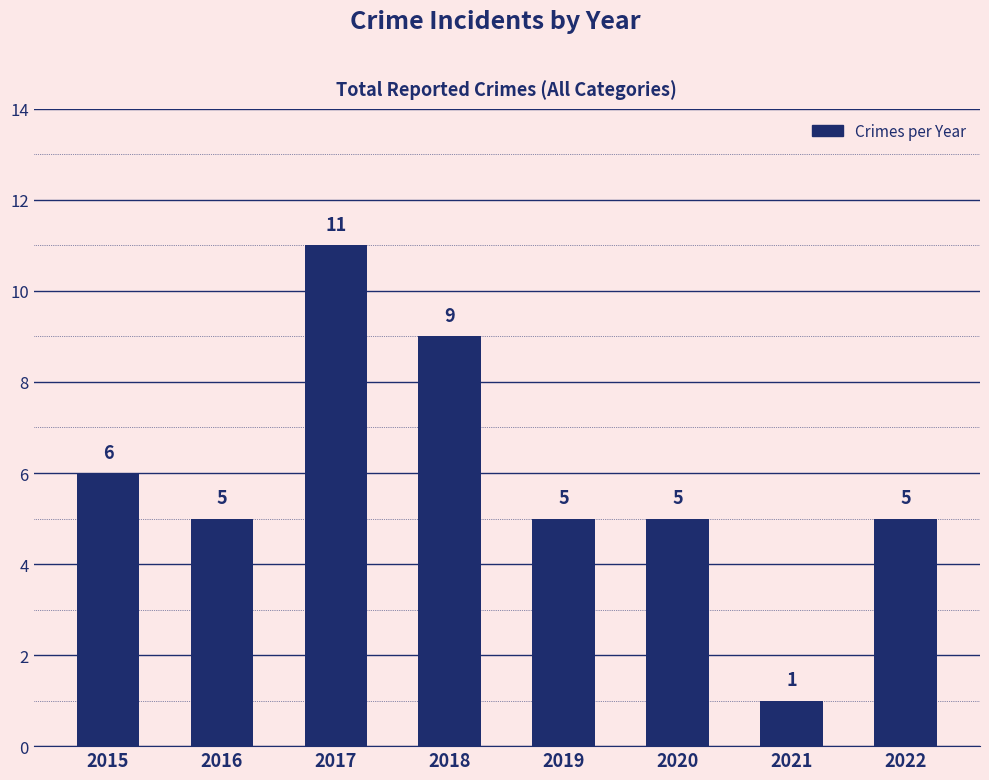

Reading left to right, extract all data points from this chart.

2015=6	2016=5	2017=11	2018=9	2019=5	2020=5	2021=1	2022=5